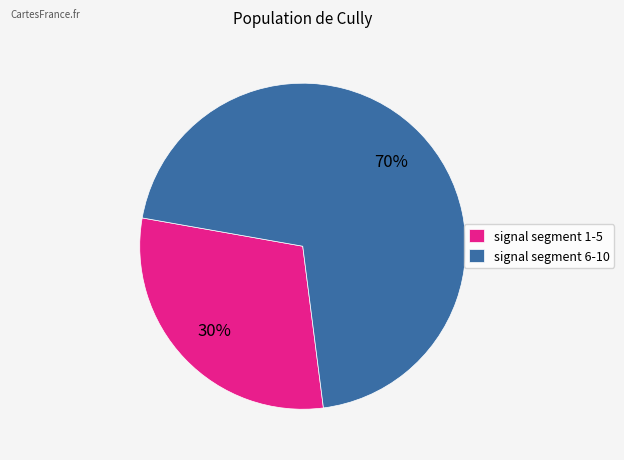

Does any single category account for the majority?

Yes